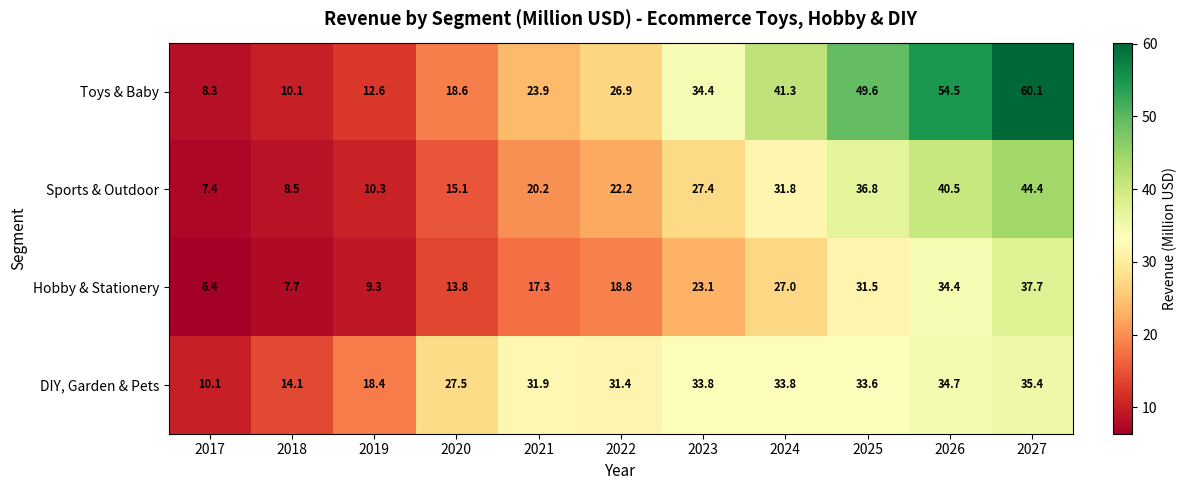

What is the difference between the maximum and minimum values in the DIY, Garden & Pets series?

25.3